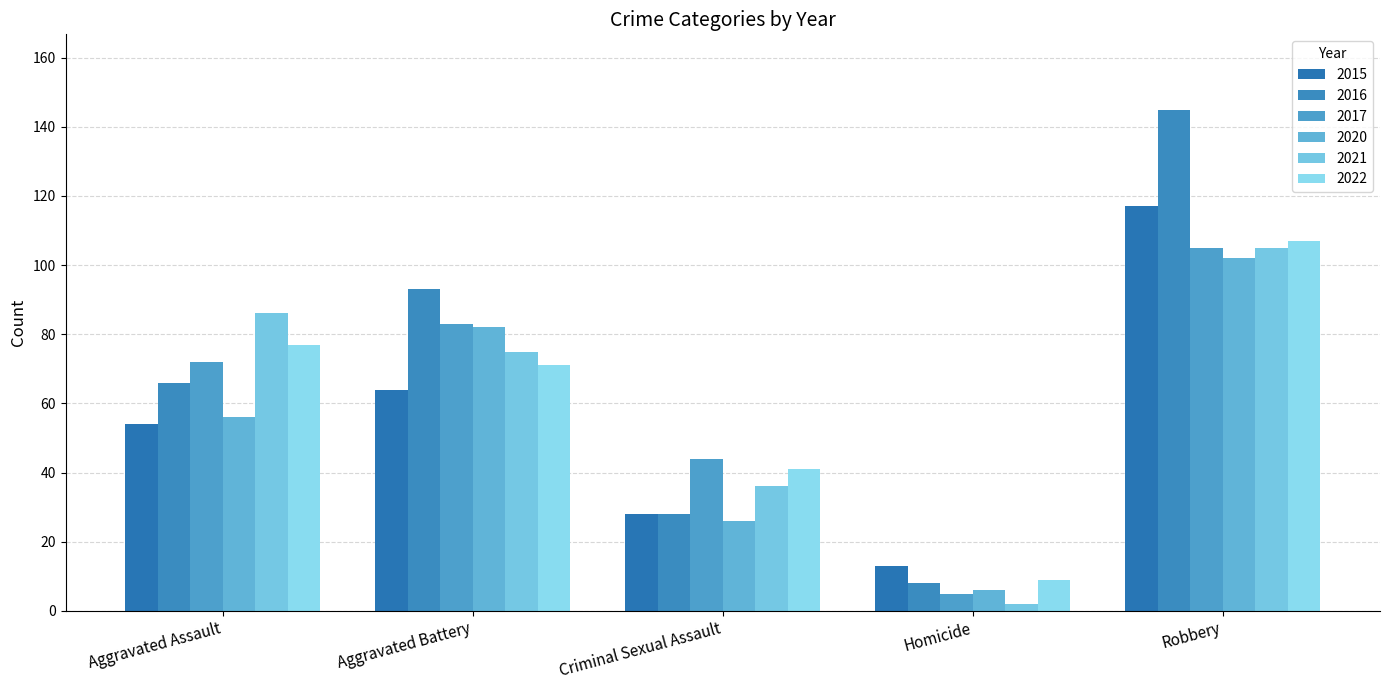

At which label does 2017 reach its peak?

Robbery